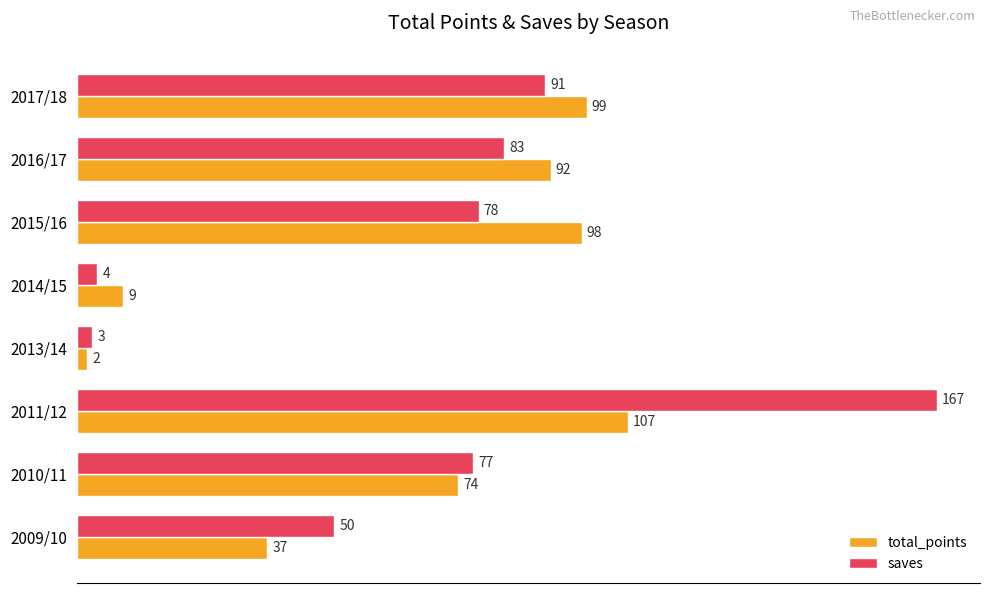

At which category is the sum across all series the highest?

2011/12